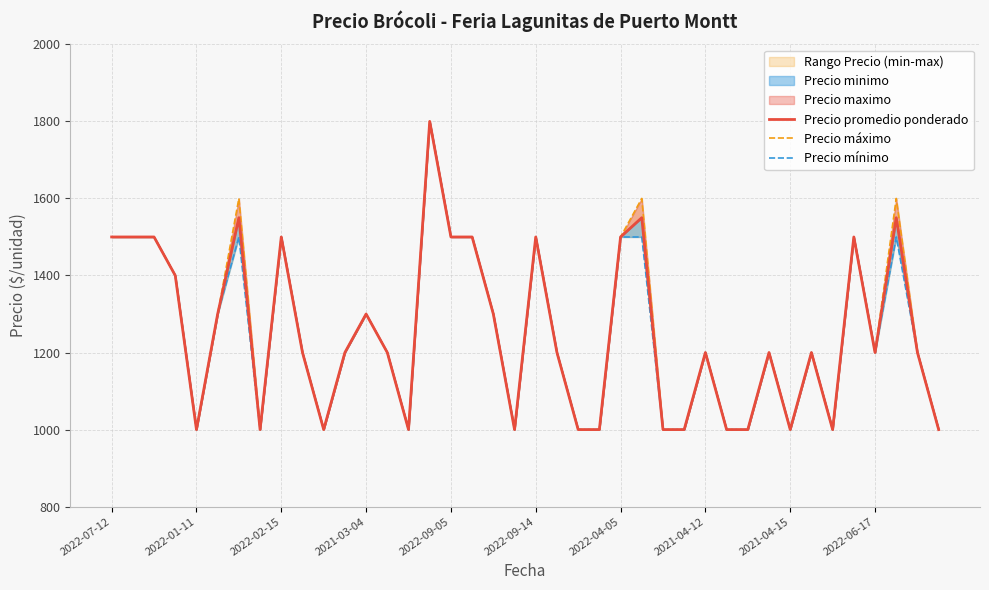

Rank the series by their average value, from highest to lowest.

Precio máximo, Precio promedio ponderado, Precio mínimo